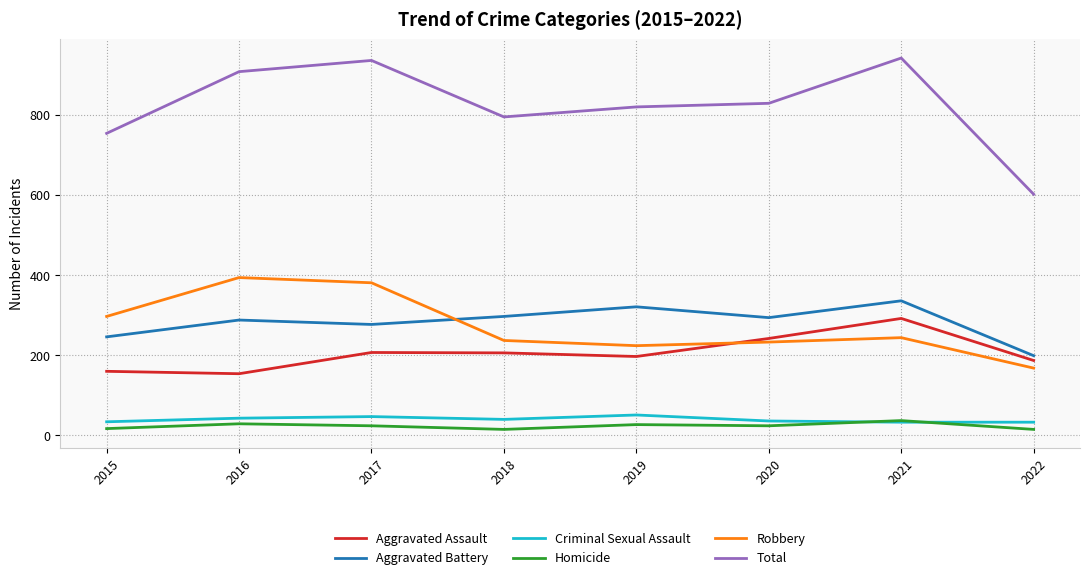

Which series has the largest total across all categories?

Total